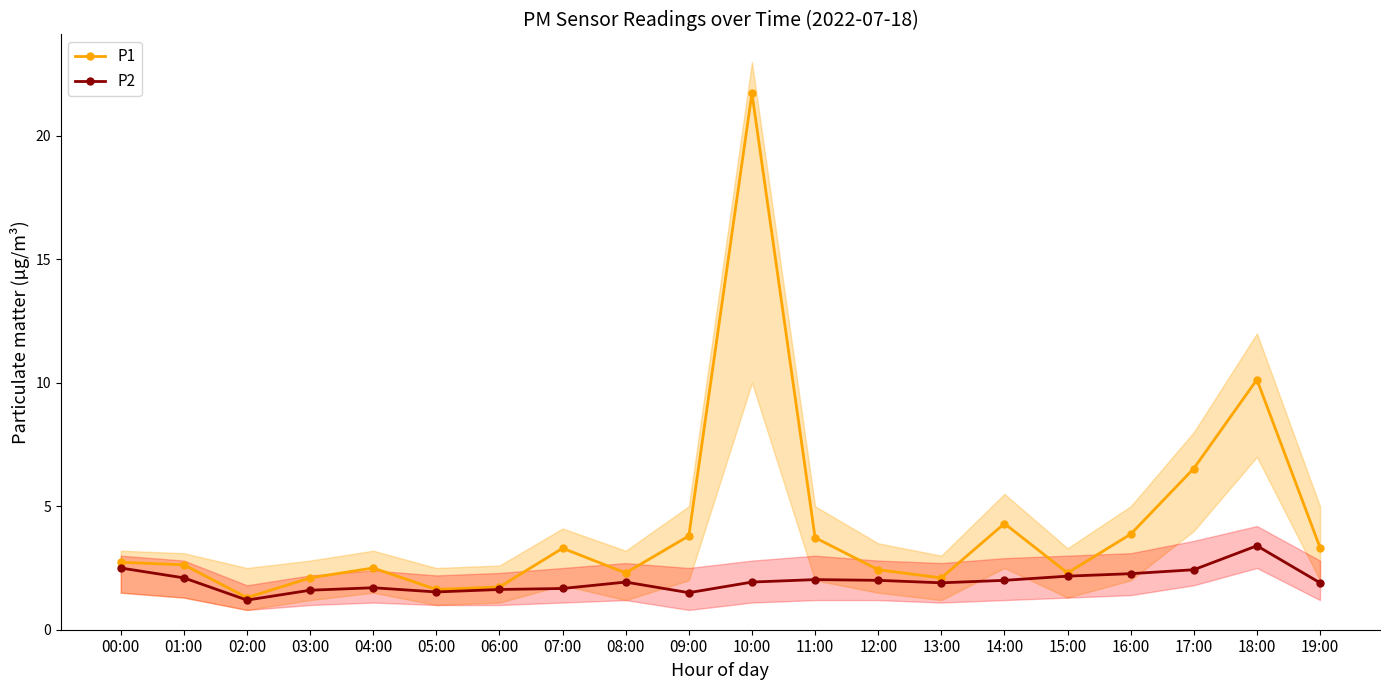

Does the chart have visible grid lines?

No